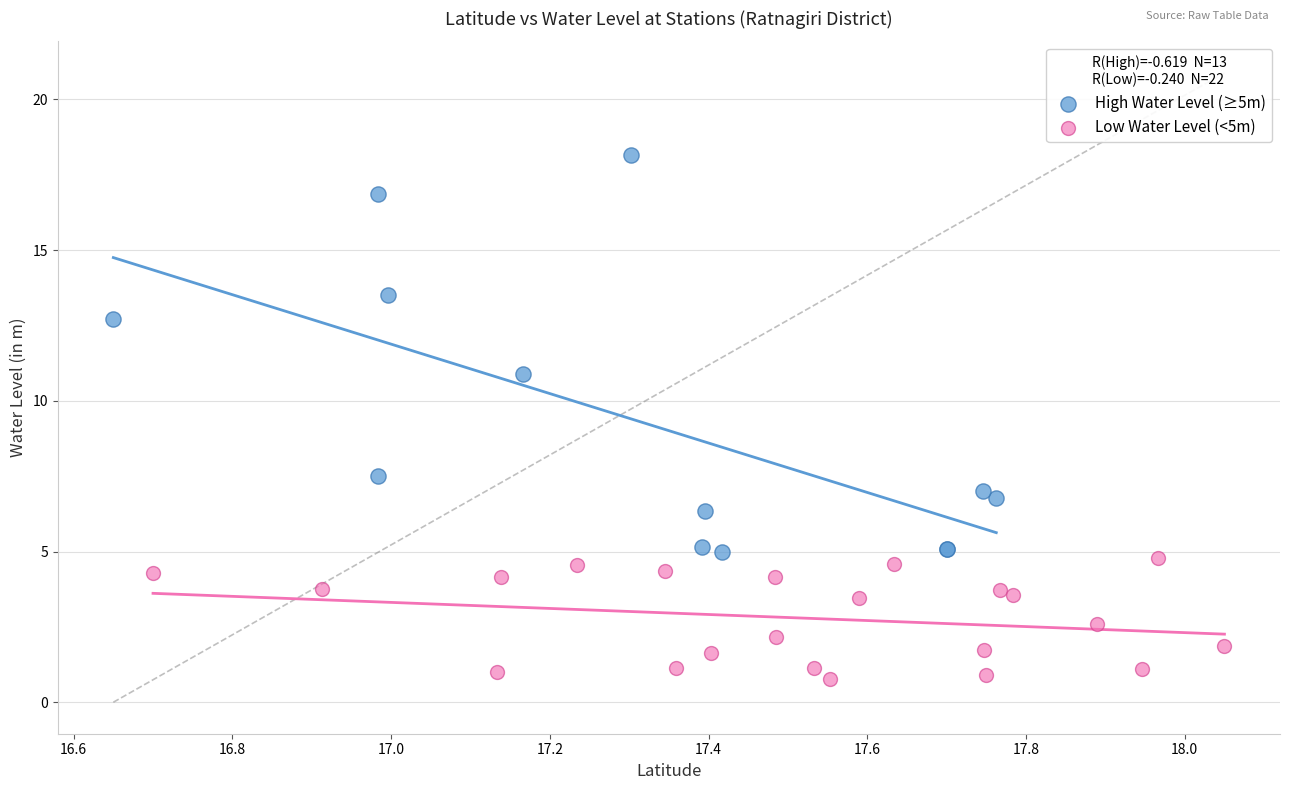

Which series reaches the minimum Y coordinate?

Low Water Level (<5m)